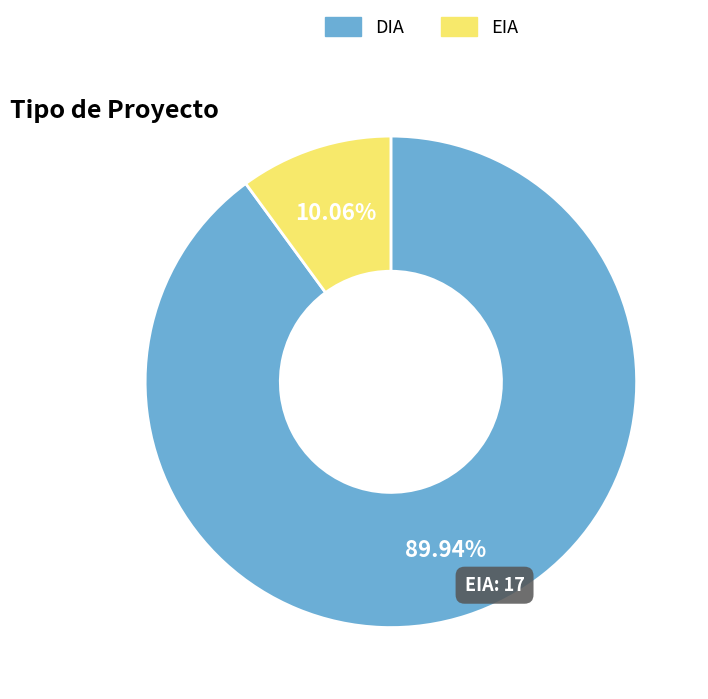

How many segments does this pie chart have?

2